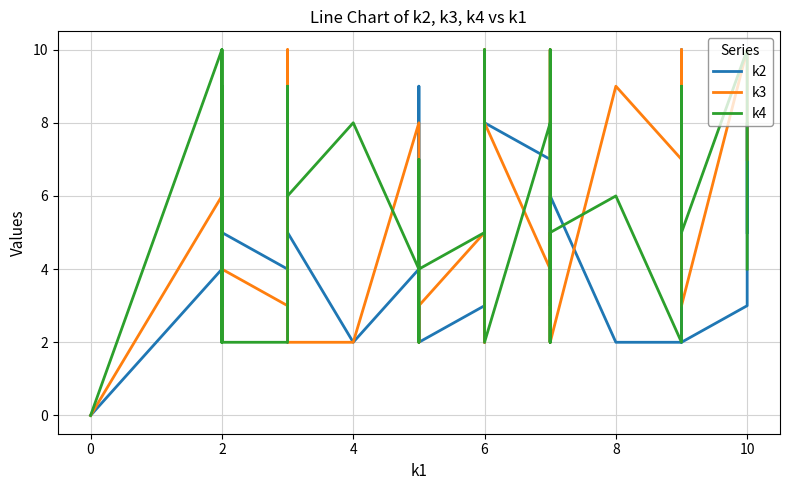

At how many categories does at least one series exceed 4?

35